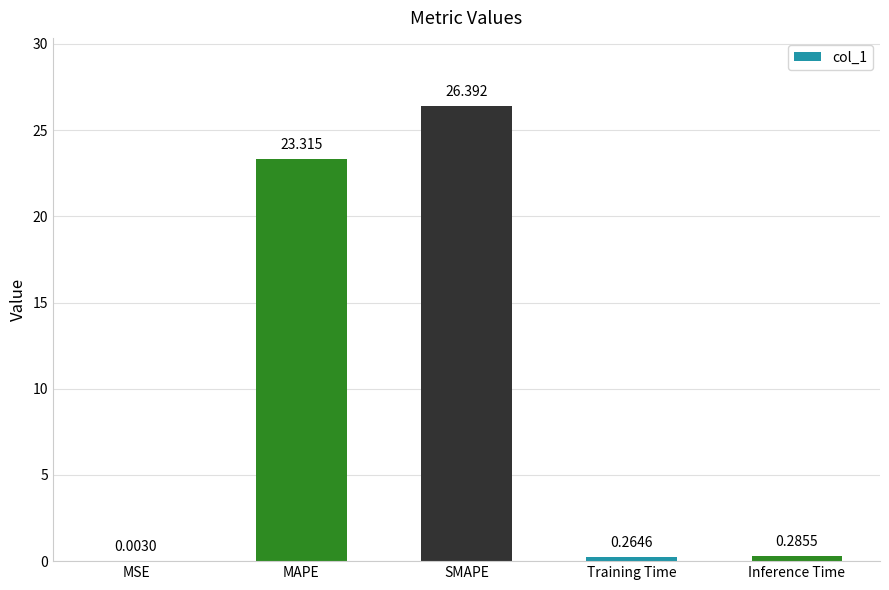

Between MAPE and Inference Time, which is larger?

MAPE